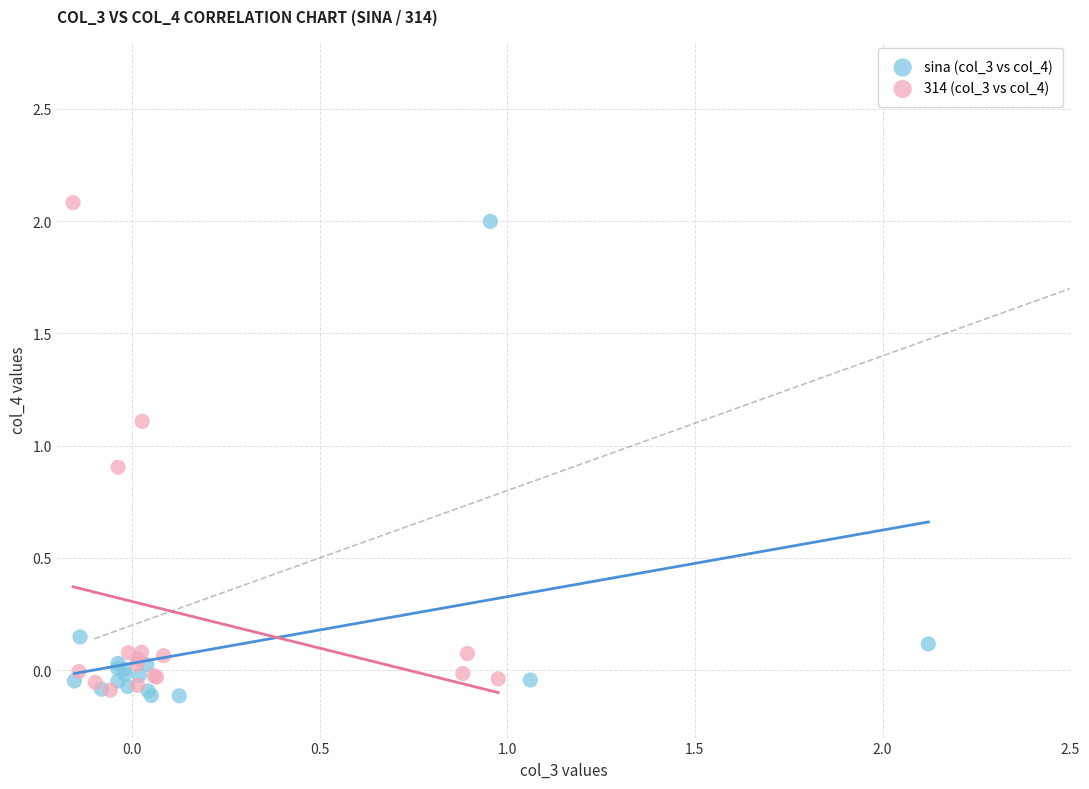

Which series has the widest spread of Y values?

314 (col_3 vs col_4)